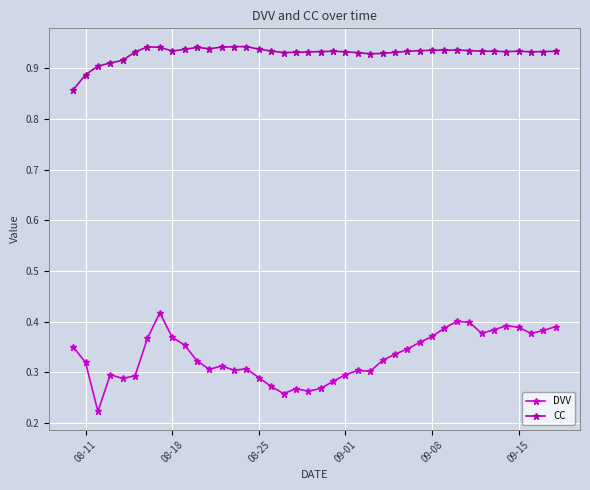

How many categories are shown in the chart?

40